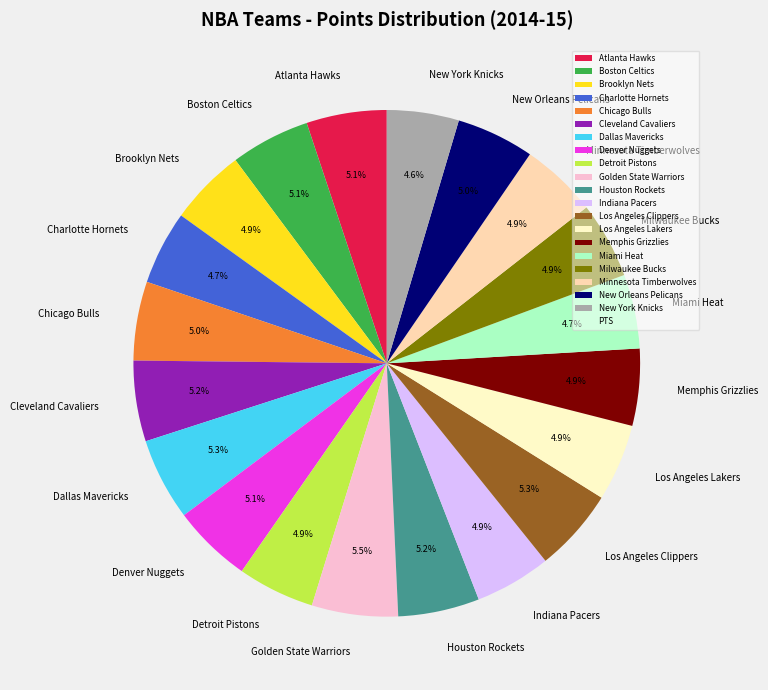

What percentage do Boston Celtics and Houston Rockets together represent?

10.3%